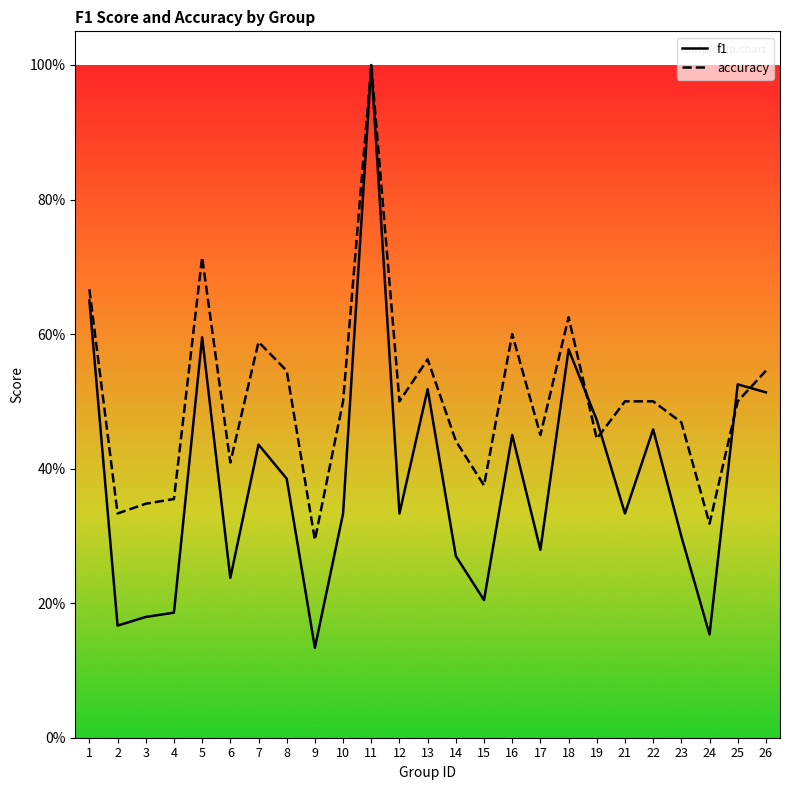

True or false: accuracy and f1 intersect in this chart.

True